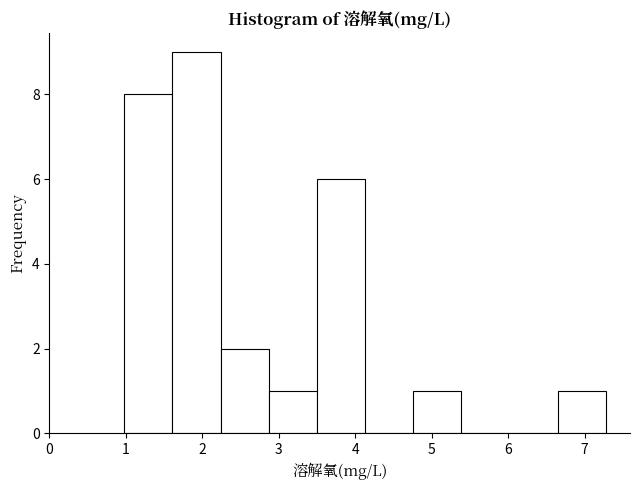

What is the height of the bar covering 6.65 to 7.28 on the x-axis? Neither the bar edges nor the heights are printed on the chart, so give them approximately, as read against the axes.

1